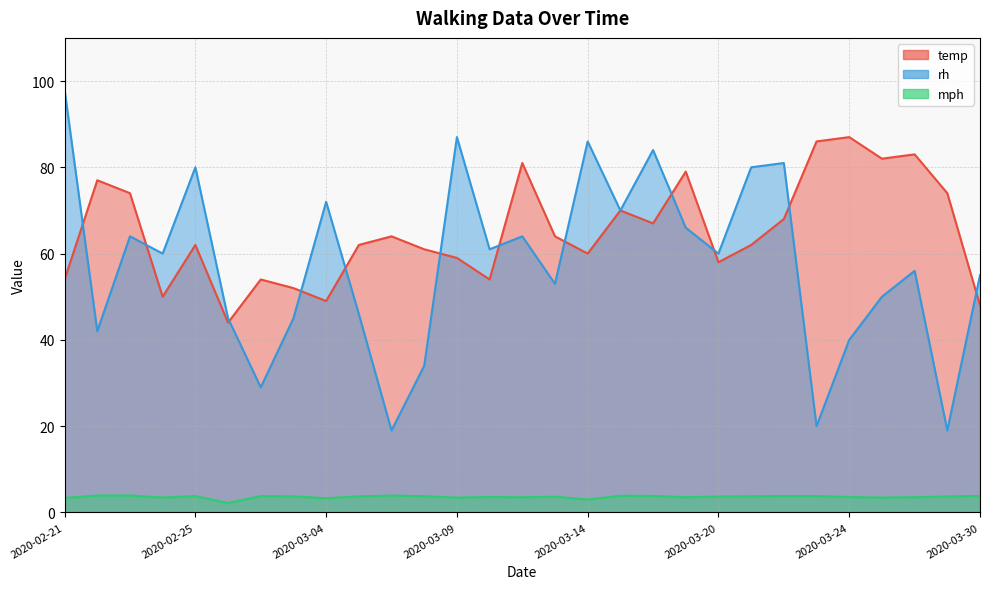

Between 2020-03-15 and 2020-03-17, which is larger?

2020-03-17